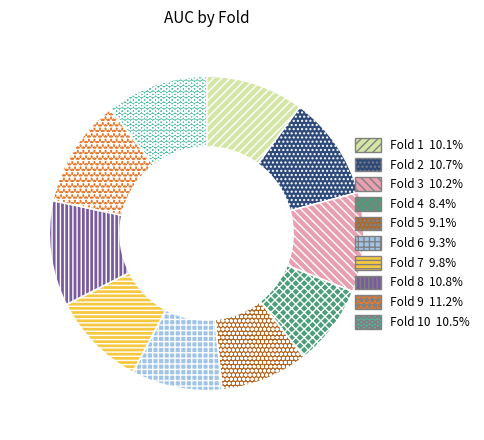

Is there a majority slice in this chart?

No